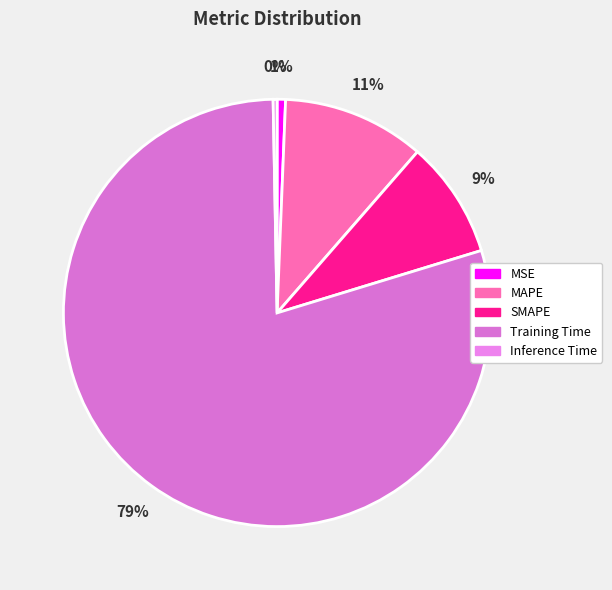

Is Training Time the majority of the pie?

Yes